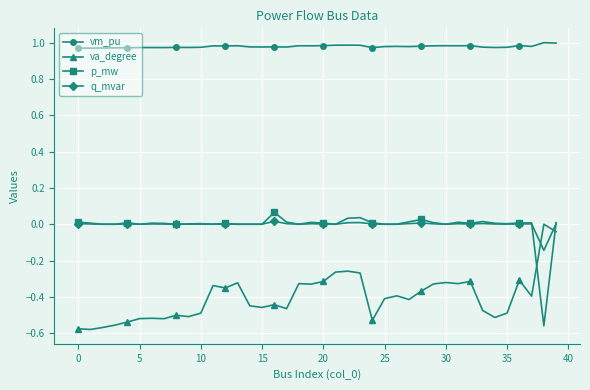

Which series has the largest total across all categories?

vm_pu